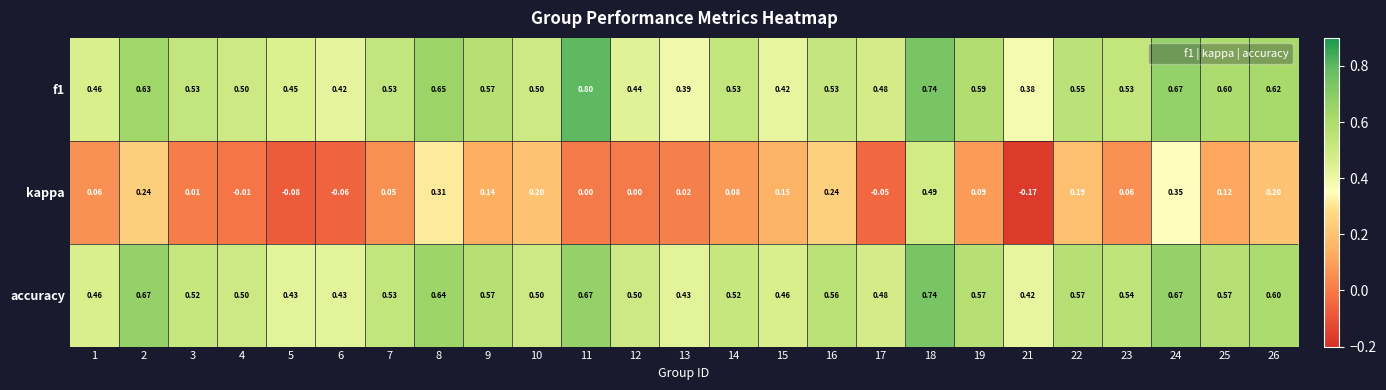

Is the value of kappa at 10 greater than the value of f1 at 6?

No